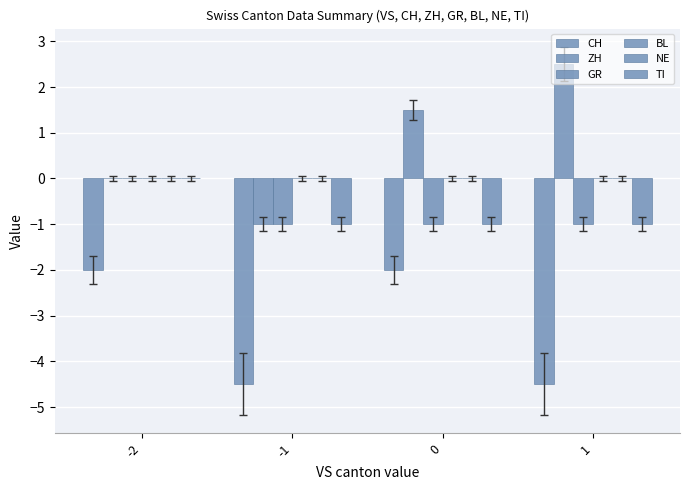

What is the sum of all ZH values?

3.0